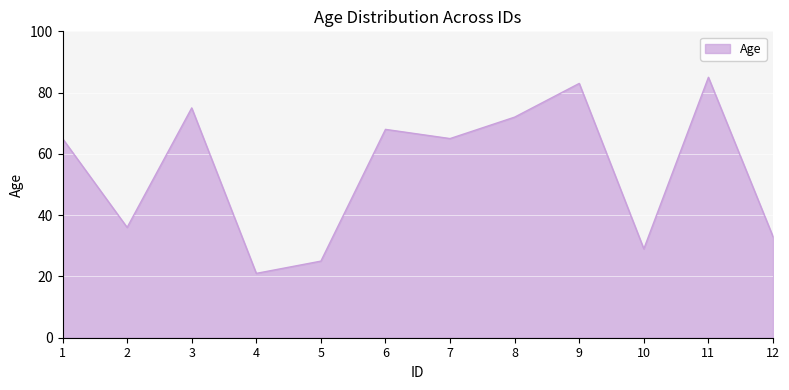

The chart shows a value of 49 at 11. True or false?

False